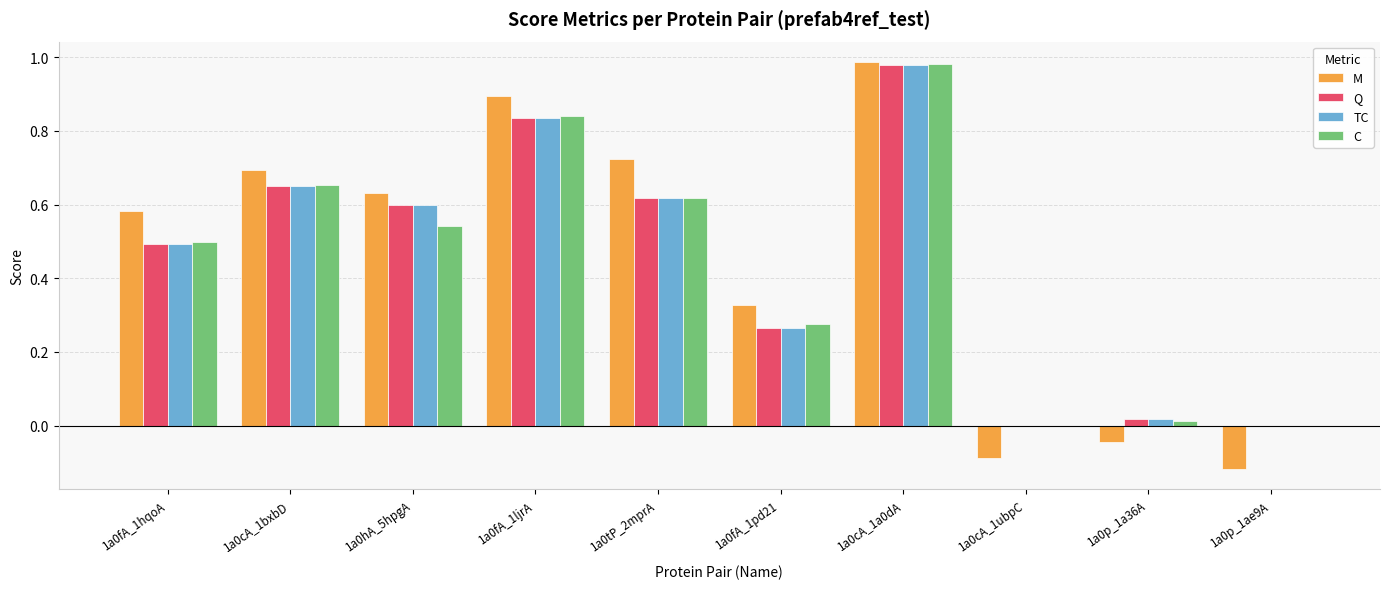

What is the sum of all Q values?

4.5